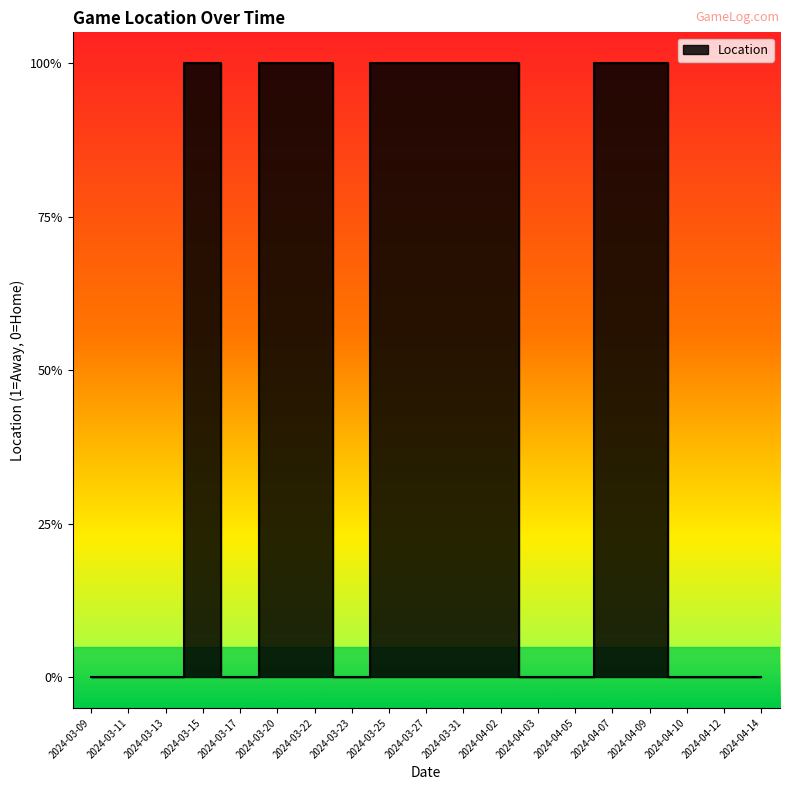

What is the change in value from 2024-03-25 to 2024-04-05?

-1